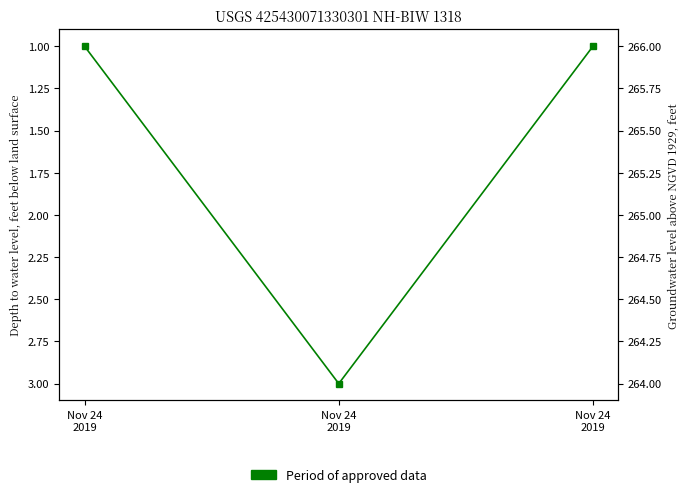

What is the sum of all values?

5